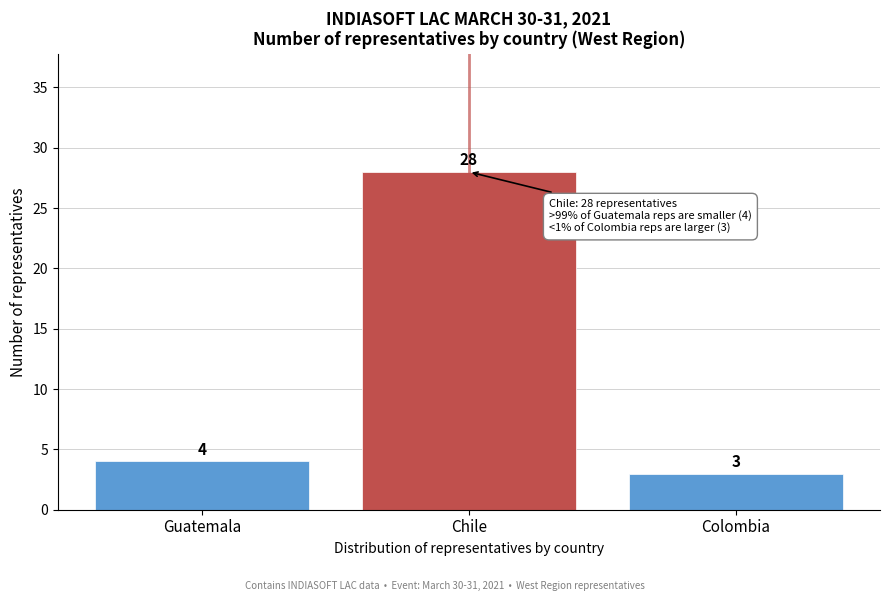

Reading left to right, extract all data points from this chart.

4	28	3